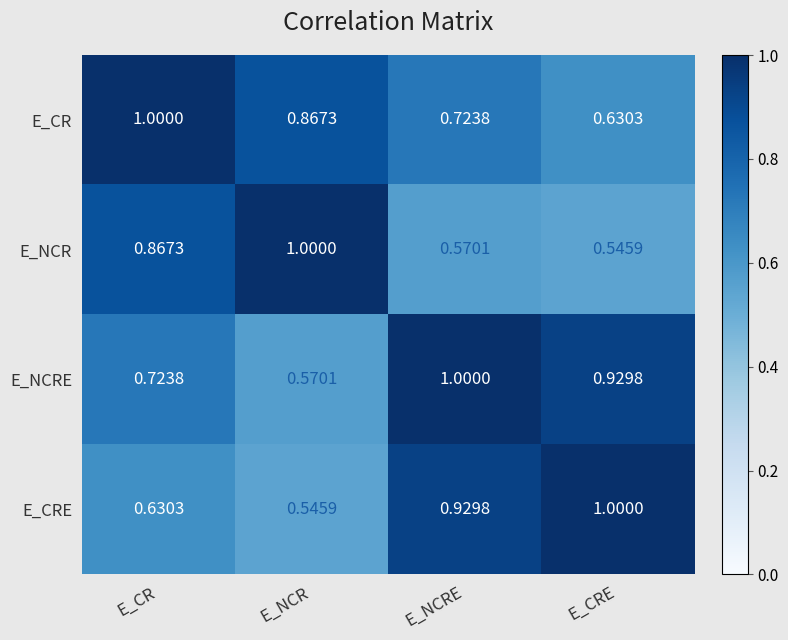

At which label is E_NCRE closest to 0?

E_NCR